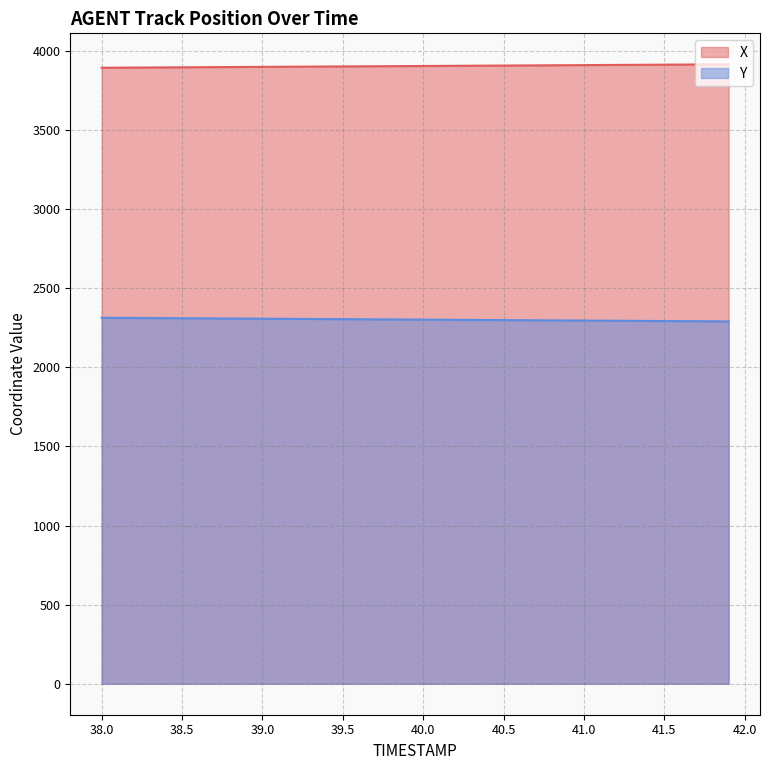

What is the sum of the Y values at 40.8 and 38.2?

4609.4